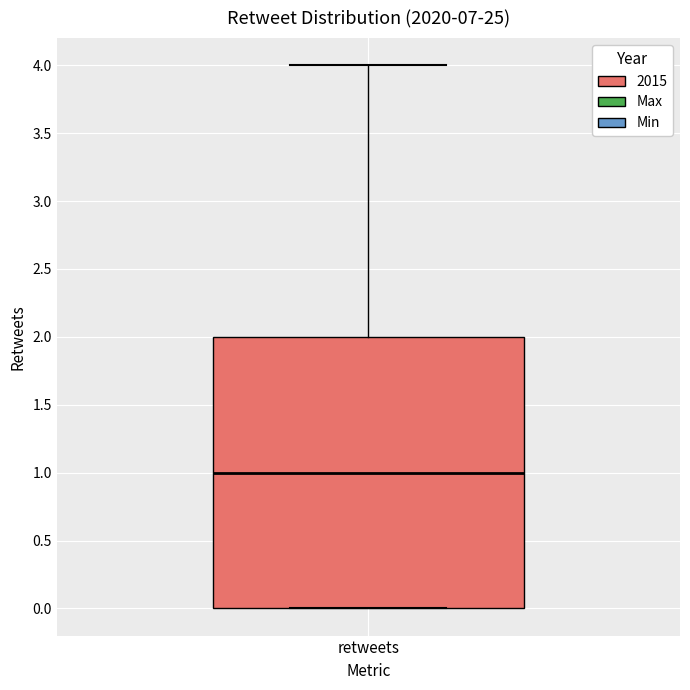

Read this box plot against the y-axis: the position of the median line, the range covered by the box, and the ends of both whiskers. The values are not printed on the chart, so give them approximately, as read against the axis.

median 1, box 0 to 2, whiskers 0 to 4